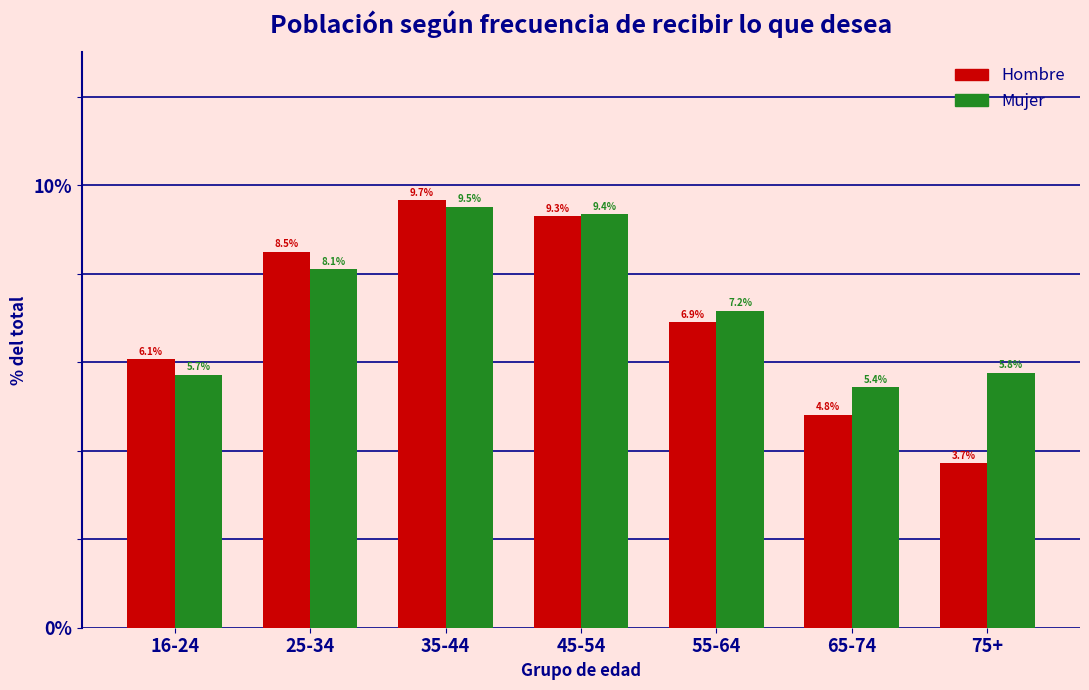

Reading left to right, extract all data points from this chart.

Hombre: 6.1	8.5	9.7	9.3	6.9	4.8	3.7
Mujer: 5.7	8.1	9.5	9.4	7.2	5.4	5.8